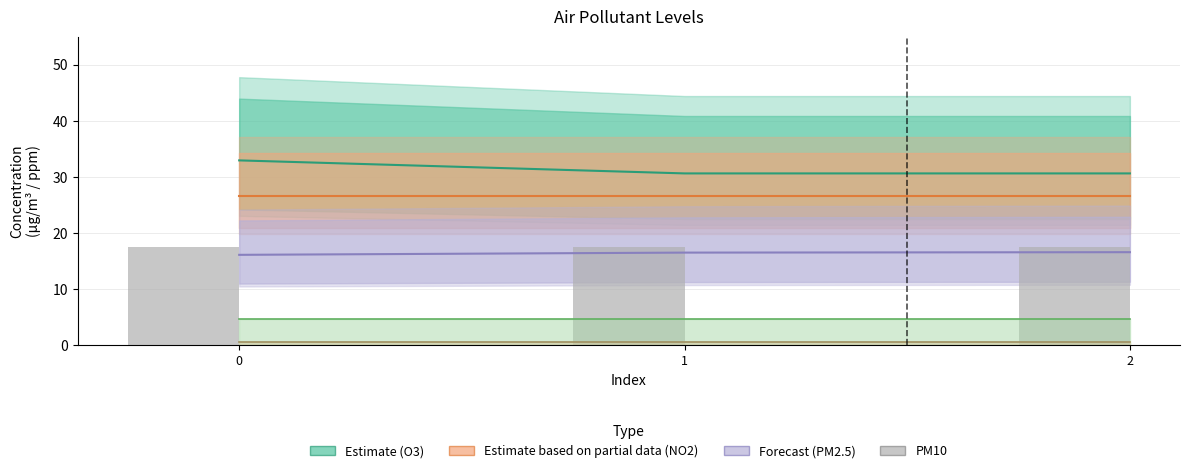

How many groups of bars are there?

3